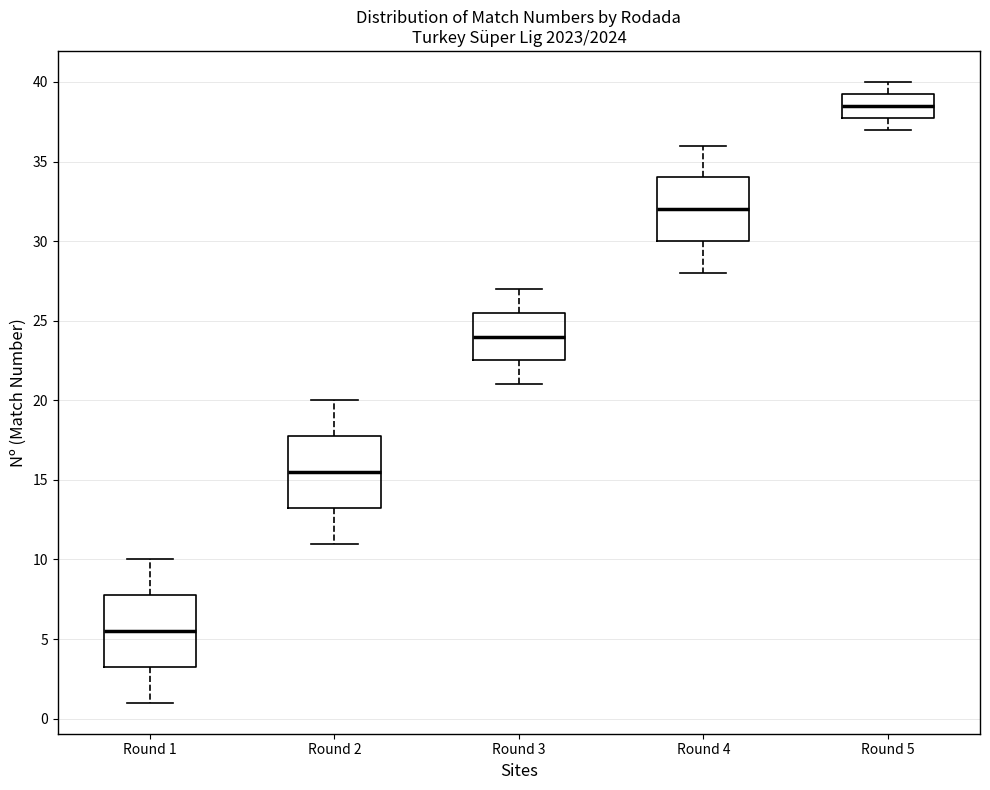

Which box has the lowest median line?

Round 1